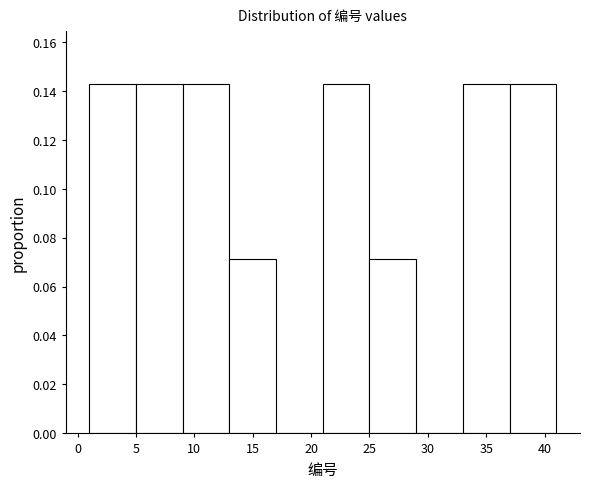

Reading left to right, transcribe this chart: for each bar, give the range it covers on the x-axis and its height. The values are not printed on the chart, so give them approximately, as read against the axis.

1 to 5: 0.142
5 to 9: 0.142
9 to 13: 0.142
13 to 17: 0.072
17 to 21: 0
21 to 25: 0.142
25 to 29: 0.072
29 to 33: 0
33 to 37: 0.142
37 to 41: 0.142